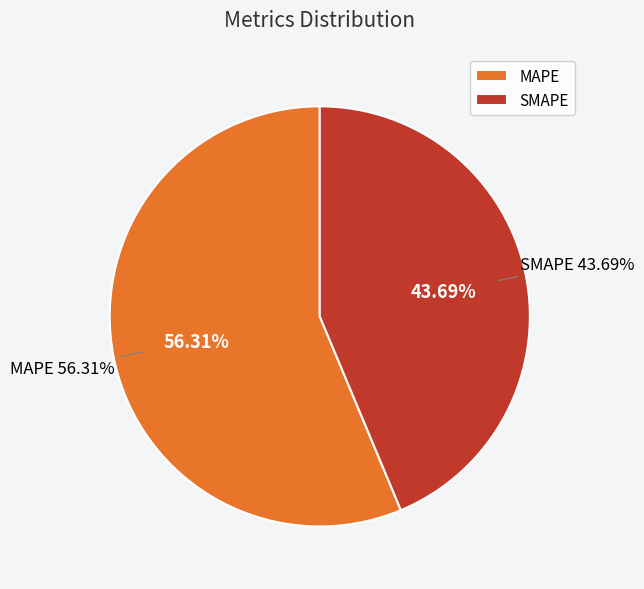

Count the number of slices in the pie.

2